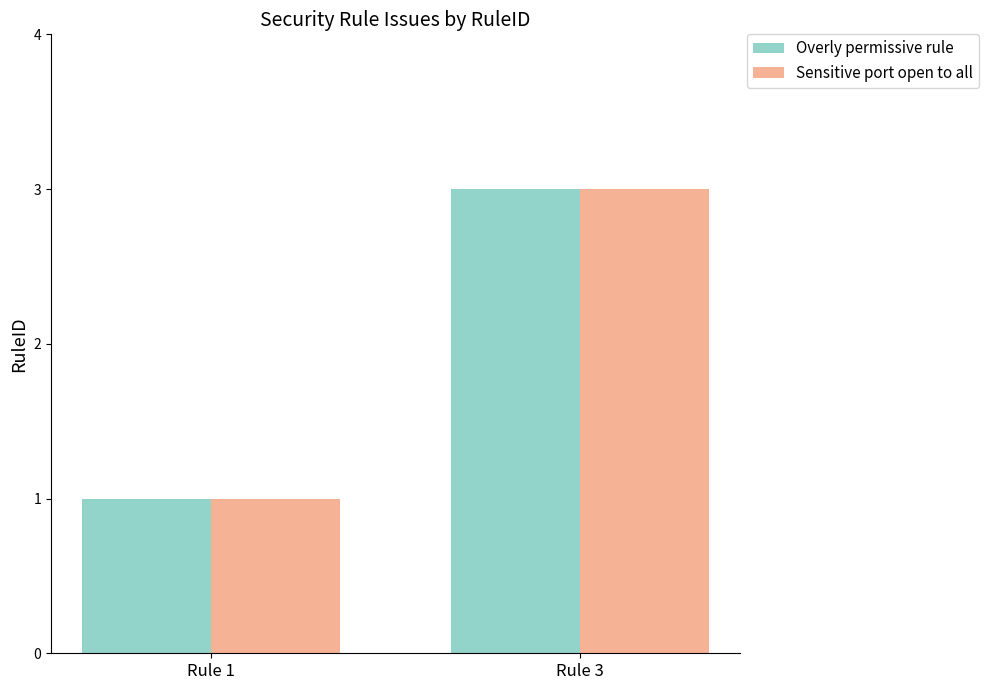

Reading left to right, list all the values displayed in this chart.

Overly permissive rule: 1	3
Sensitive port open to all: 1	3